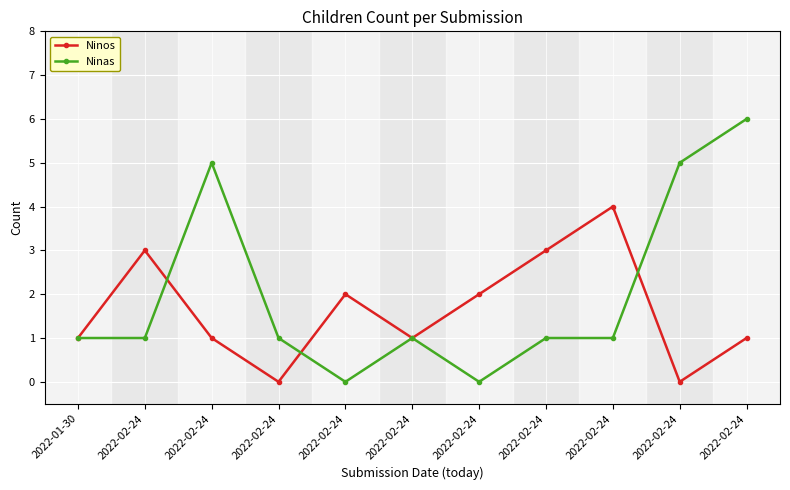

How many Ninos values are between 1 and 3?

8